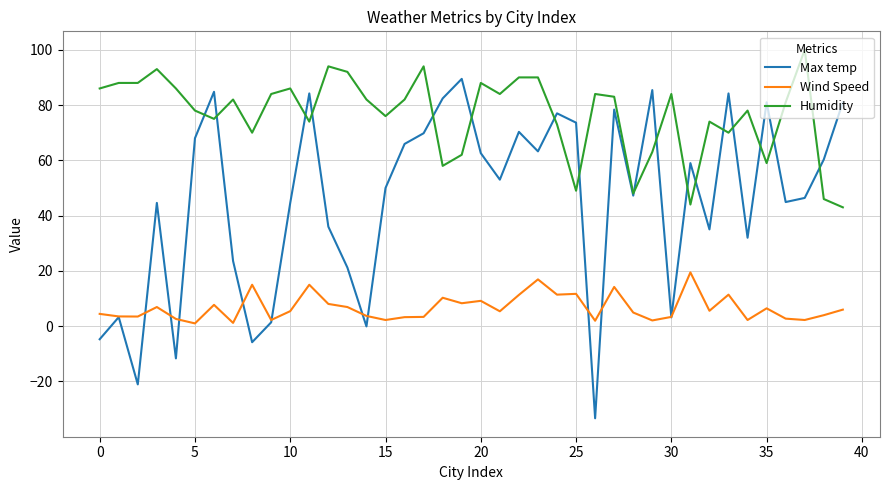

What is the difference between the second highest and minimum values in the Max temp series?

118.7